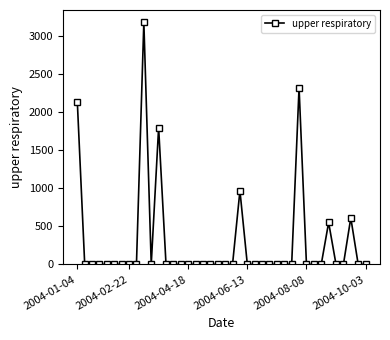

How many series are shown in this chart?

1